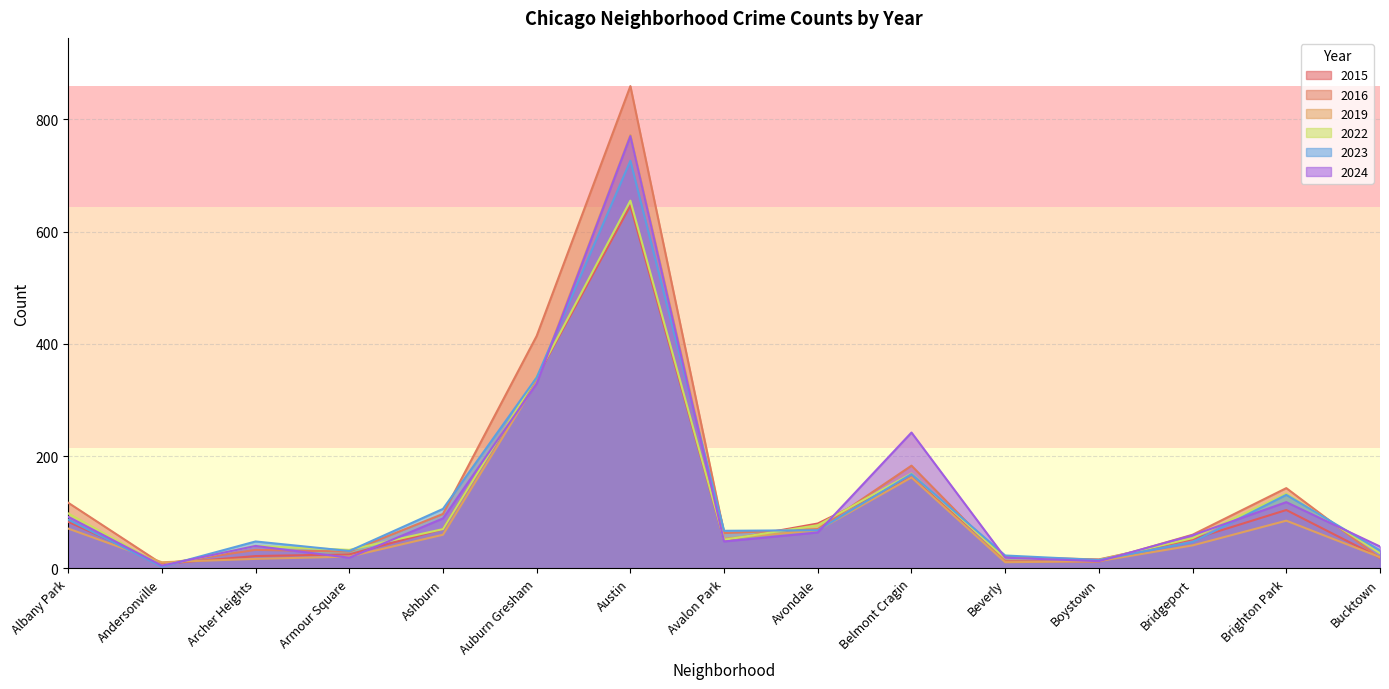

At which category does 2024 reach its first local peak?

Archer Heights